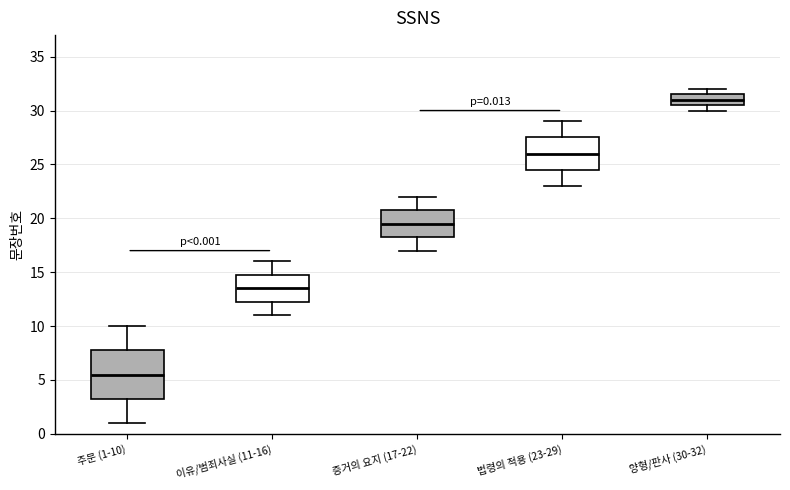

Comparing the boxes themselves (not the whiskers), which one is the tallest?

주문 (1-10)